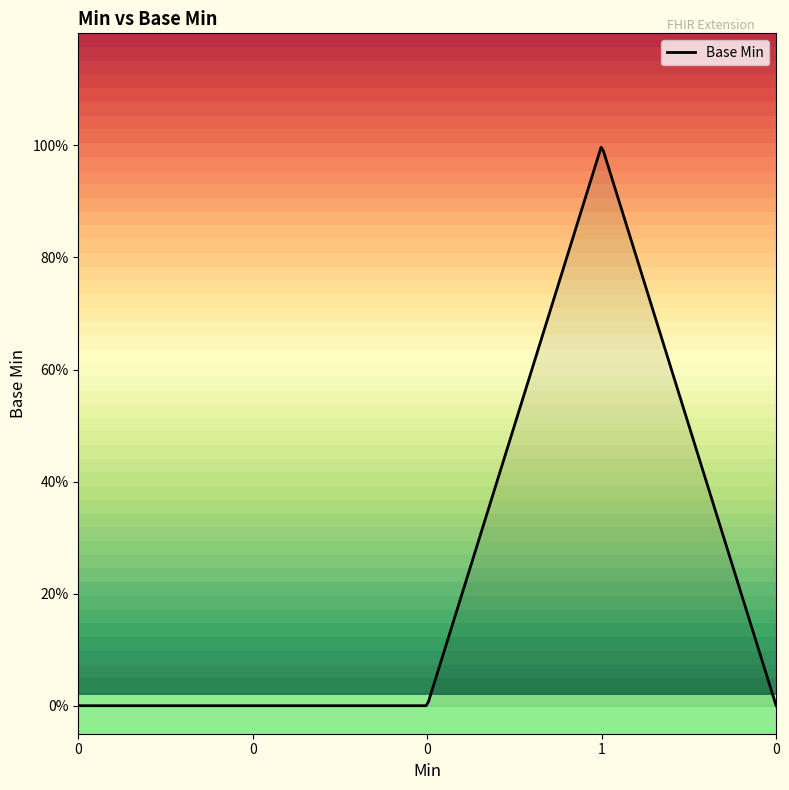

Reading left to right, extract all data points from this chart.

0=0	0=0	0=0	1=1	0=0